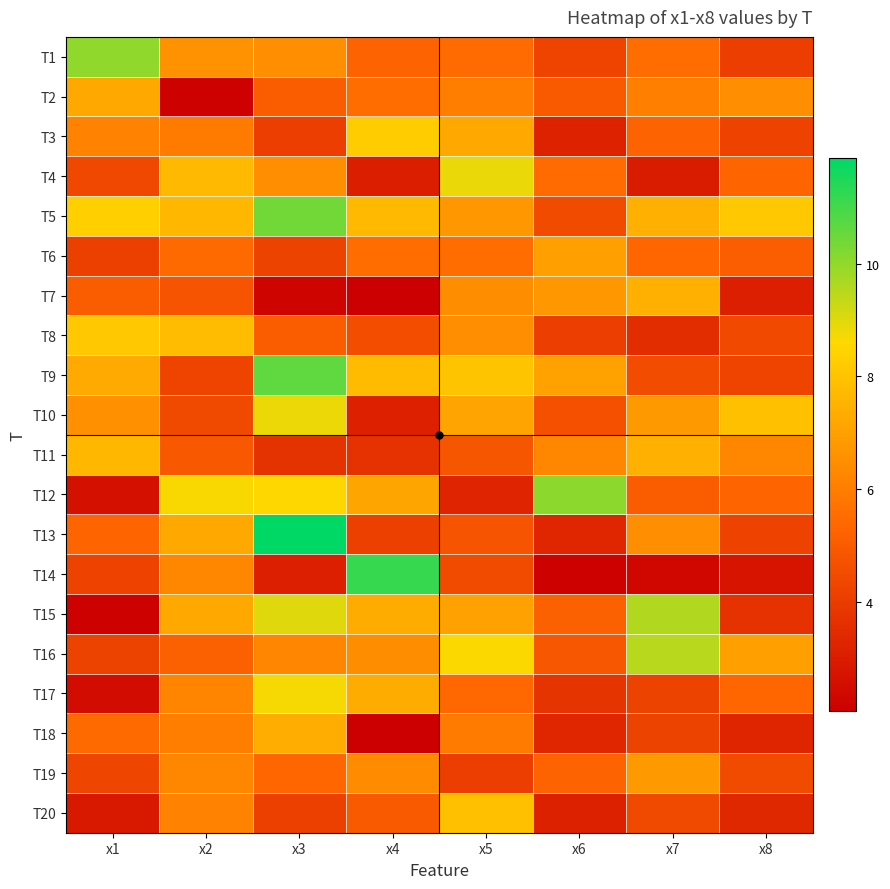

Reading left to right, extract all data points from this chart.

T1: x1=10.0	x2=6.6	x3=6.5	x4=5.3	x5=5.5	x6=4.3	x7=5.5	x8=4.1
T2: x1=7.2	x2=2.1	x3=5.0	x4=5.5	x5=6.0	x6=5.0	x7=6.1	x8=6.5
T3: x1=6.2	x2=5.9	x3=4.1	x4=8.2	x5=7.3	x6=3.2	x7=5.2	x8=4.2
T4: x1=4.4	x2=7.7	x3=6.5	x4=3.0	x5=8.9	x6=5.5	x7=3.0	x8=5.3
T5: x1=8.3	x2=7.6	x3=10.4	x4=7.7	x5=6.7	x6=4.5	x7=7.4	x8=8.1
T6: x1=4.1	x2=5.4	x3=4.2	x4=5.5	x5=5.5	x6=7.0	x7=5.3	x8=5.1
T7: x1=5.1	x2=4.8	x3=2.2	x4=2.1	x5=6.4	x6=6.7	x7=7.4	x8=3.1
T8: x1=8.1	x2=7.8	x3=5.0	x4=4.6	x5=6.5	x6=4.1	x7=3.5	x8=4.5
T9: x1=7.3	x2=4.2	x3=10.6	x4=7.7	x5=8.0	x6=7.1	x7=4.5	x8=4.3
T10: x1=6.6	x2=4.4	x3=8.8	x4=3.1	x5=7.1	x6=4.6	x7=6.8	x8=7.9
T11: x1=7.6	x2=4.9	x3=3.7	x4=3.7	x5=4.8	x6=6.3	x7=7.5	x8=6.3
T12: x1=2.6	x2=8.7	x3=8.5	x4=7.2	x5=3.2	x6=10.0	x7=5.0	x8=5.3
T13: x1=5.3	x2=7.2	x3=11.9	x4=4.1	x5=4.8	x6=3.3	x7=6.5	x8=4.2
T14: x1=4.2	x2=6.3	x3=3.1	x4=11.2	x5=4.5	x6=2.1	x7=2.3	x8=2.7
T15: x1=2.1	x2=7.2	x3=9.0	x4=7.3	x5=7.0	x6=5.2	x7=9.6	x8=3.7
T16: x1=4.2	x2=5.2	x3=6.3	x4=6.5	x5=8.6	x6=4.9	x7=9.5	x8=7.0
T17: x1=2.5	x2=6.2	x3=8.7	x4=7.3	x5=5.4	x6=3.7	x7=4.2	x8=5.3
T18: x1=5.5	x2=6.0	x3=7.3	x4=2.1	x5=5.9	x6=3.3	x7=4.2	x8=3.2
T19: x1=4.3	x2=6.3	x3=5.3	x4=6.4	x5=4.1	x6=5.2	x7=6.8	x8=4.5
T20: x1=2.9	x2=6.2	x3=4.1	x4=5.0	x5=7.9	x6=3.1	x7=4.4	x8=3.4